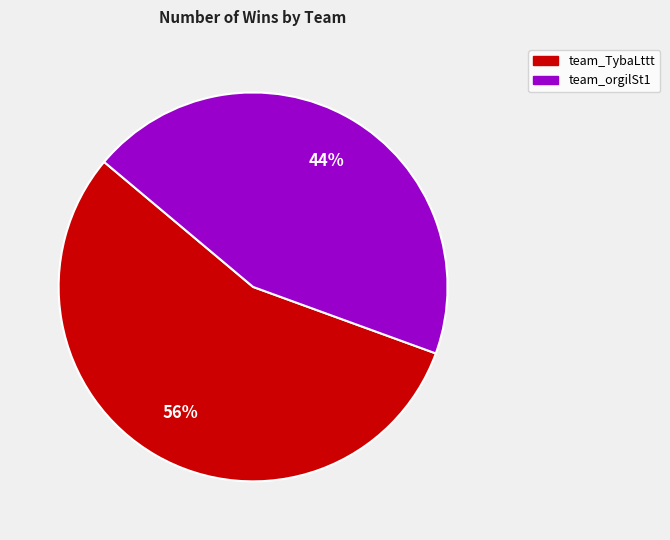

Count the number of slices in the pie.

2